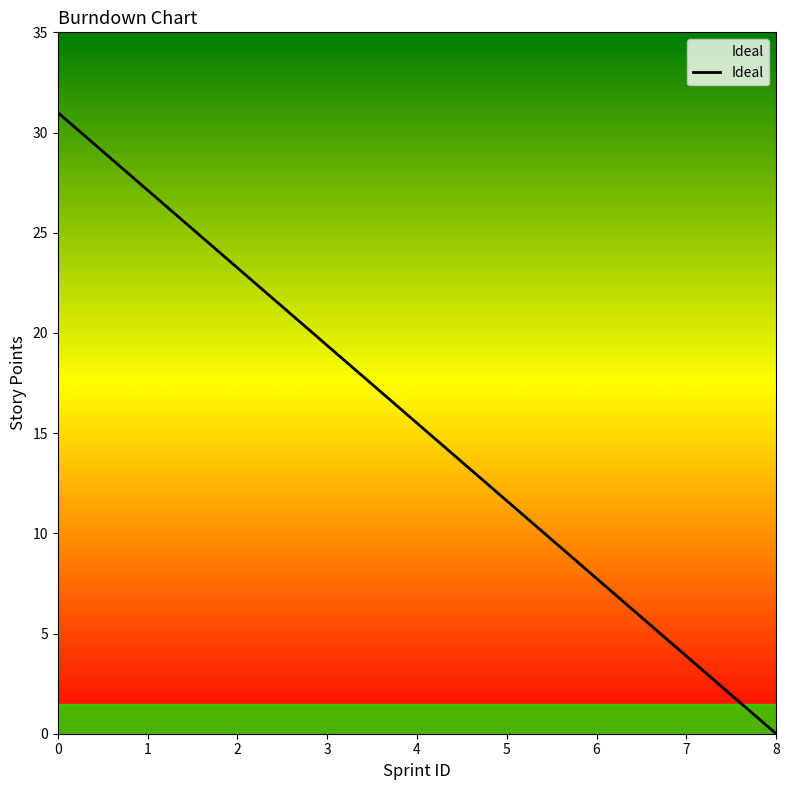

At which label is the value closest to 15?

4